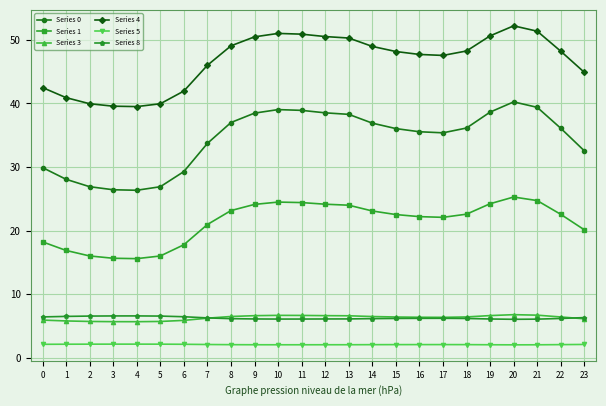

Which series has the largest total across all categories?

Series 4